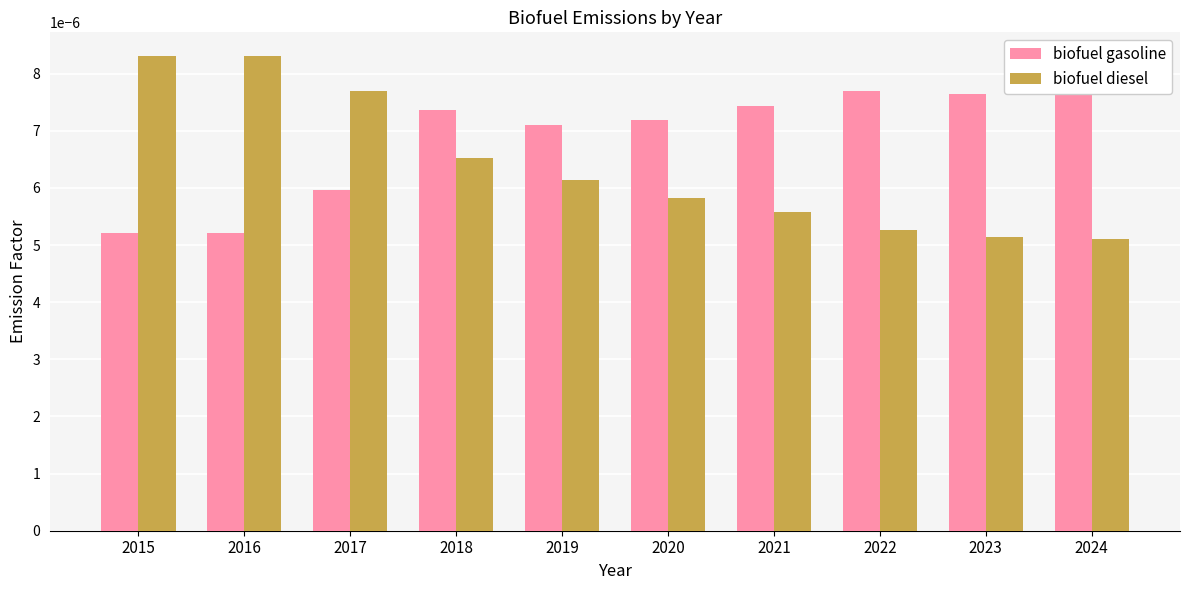

The biofuel diesel series shows 0.0 at 2021. True or false?

True